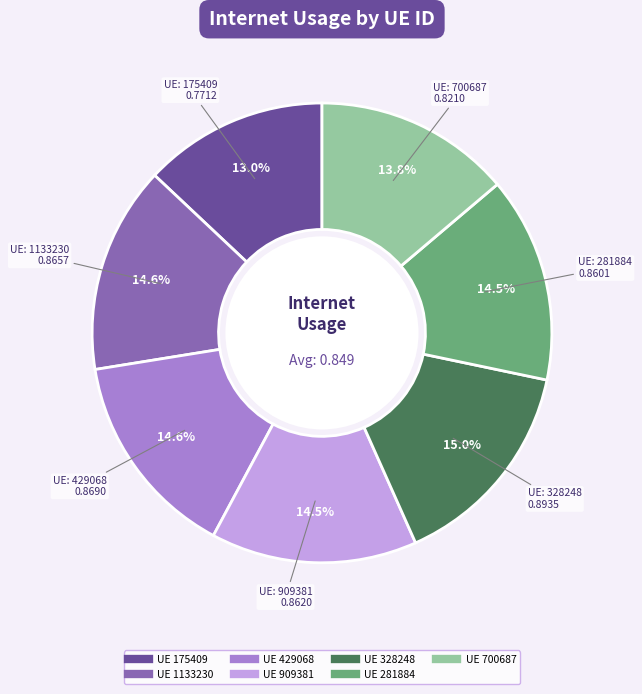

Does any single category account for the majority?

No